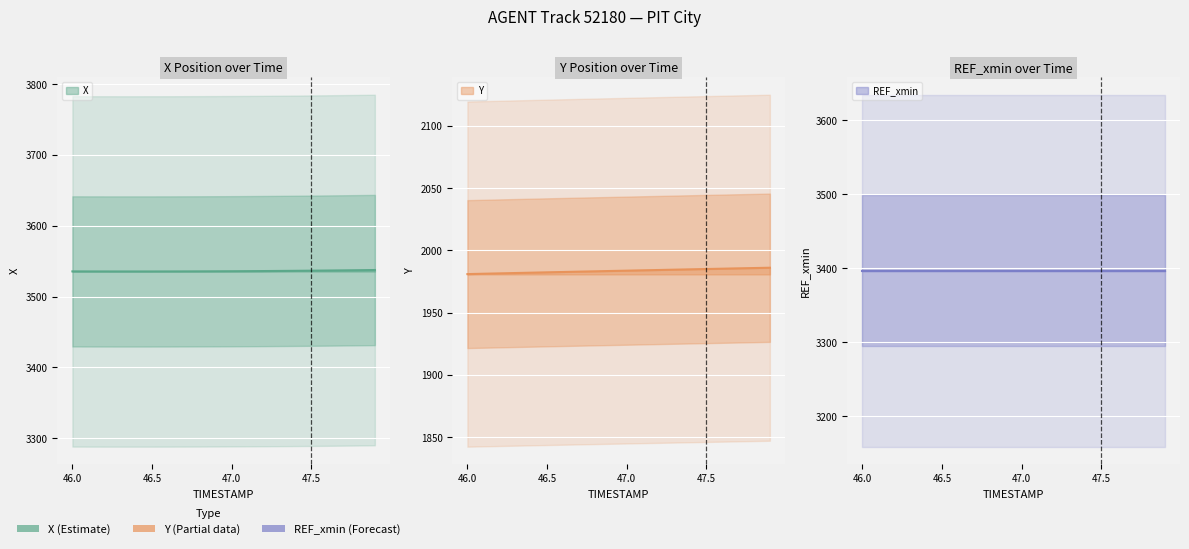

What is the average value of the X series?

3536.0